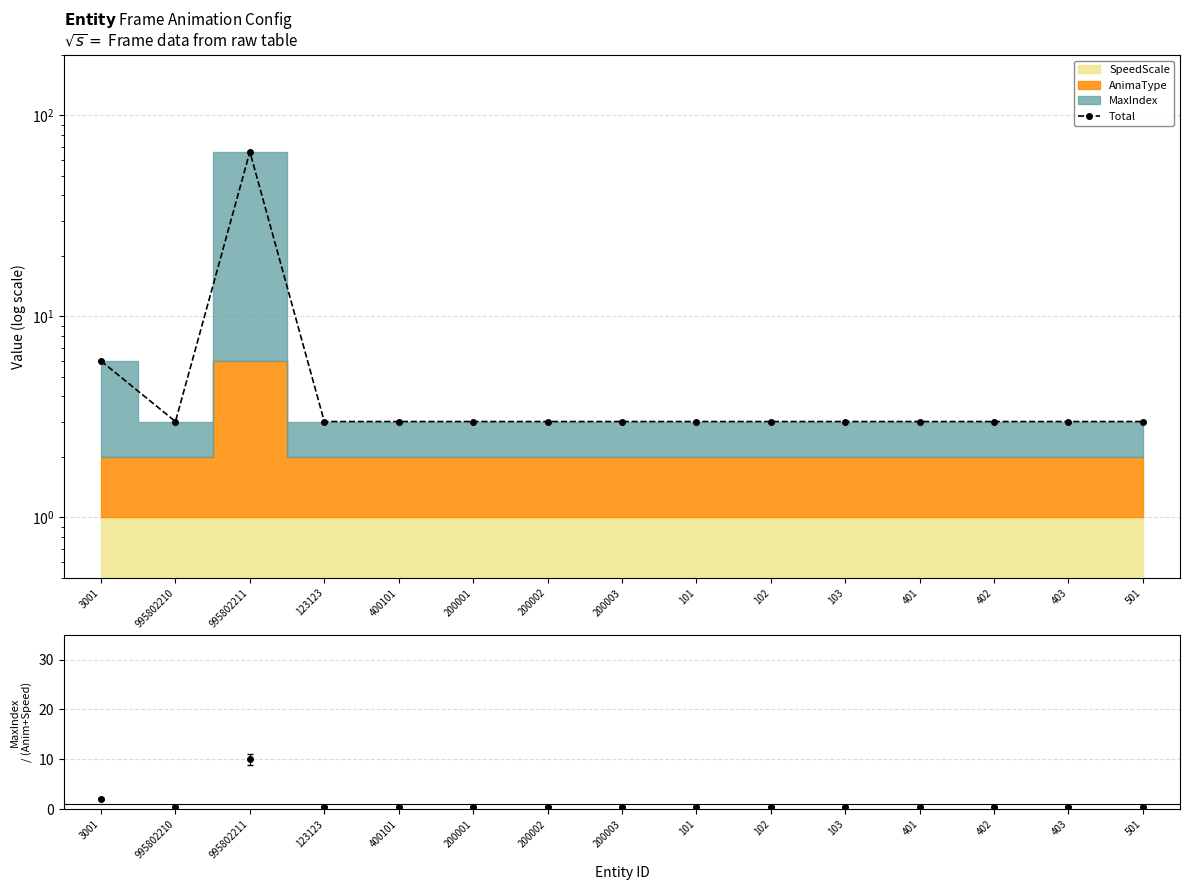

List the labels in order of value, largest first.

995802211, 3001, 995802210, 123123, 400101, 200001, 200002, 200003, 101, 102, 103, 401, 402, 403, 501